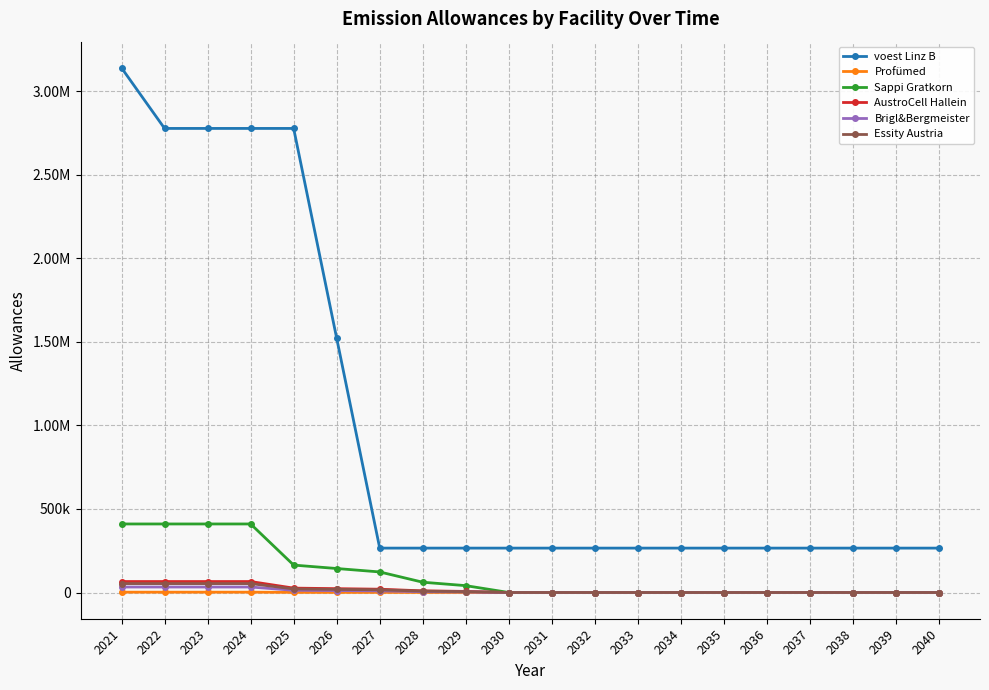

What are all the series names shown in the legend?

voest Linz B, Profümed, Sappi Gratkorn, AustroCell Hallein, Brigl&Bergmeister, Essity Austria